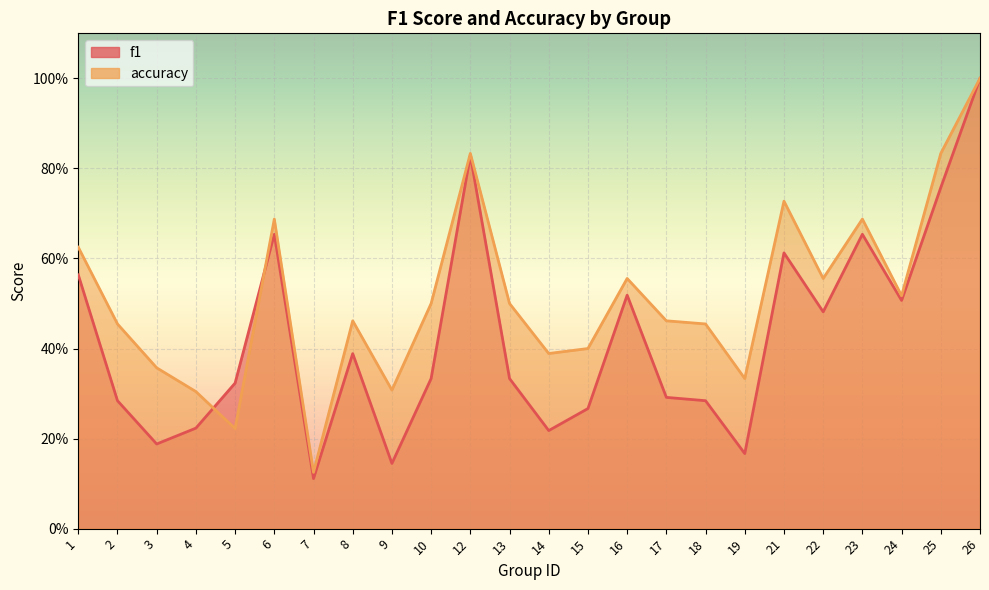

How many data points does each series have?

24